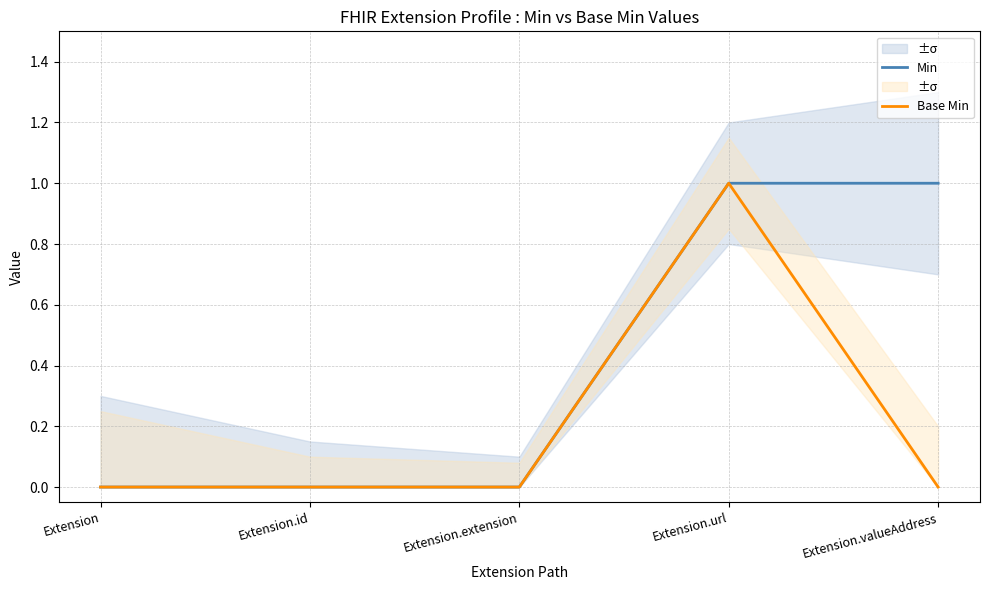

Reading right to left, list all the values displayed in this chart.

Min: 1	1	0	0	0
Base Min: 0	1	0	0	0